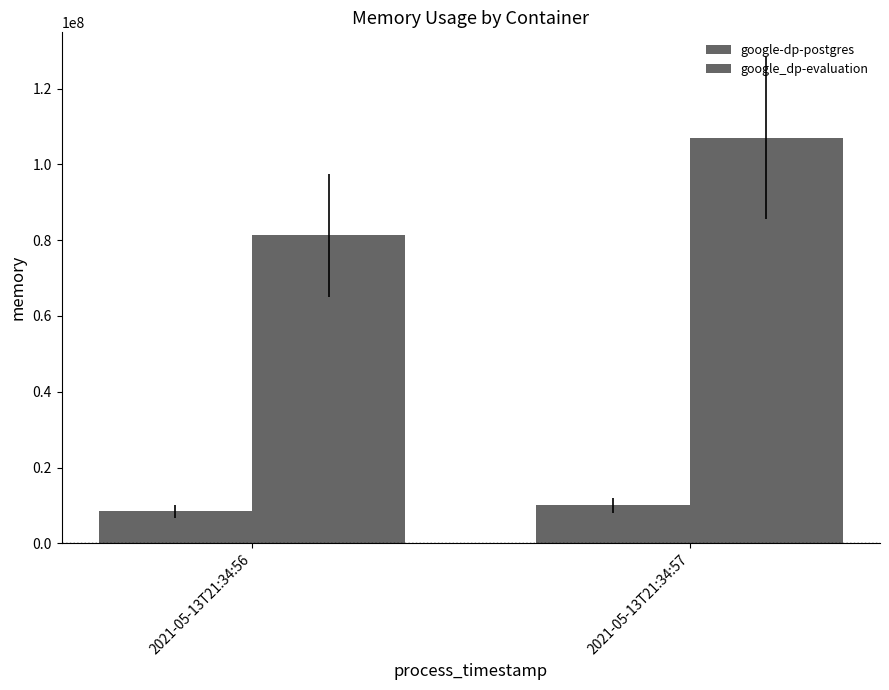

How many data points does each series have?

2